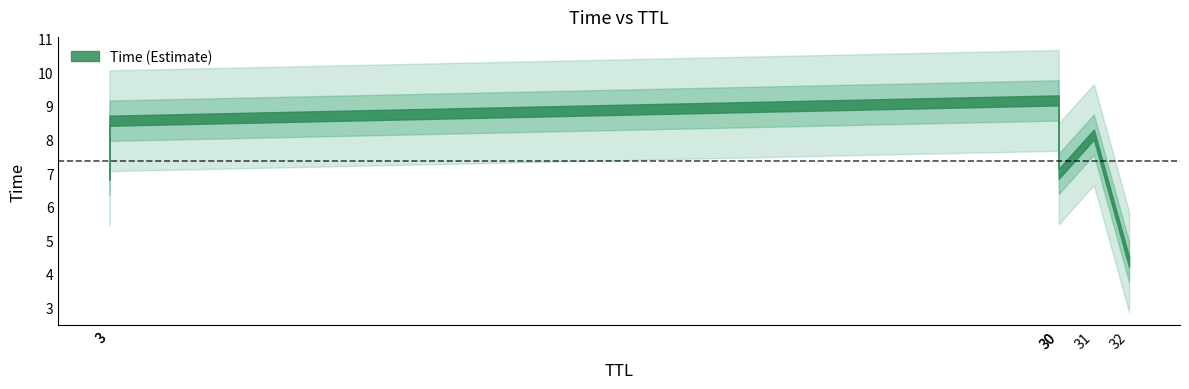

True or false: the data shows 8.6 at 3.

True